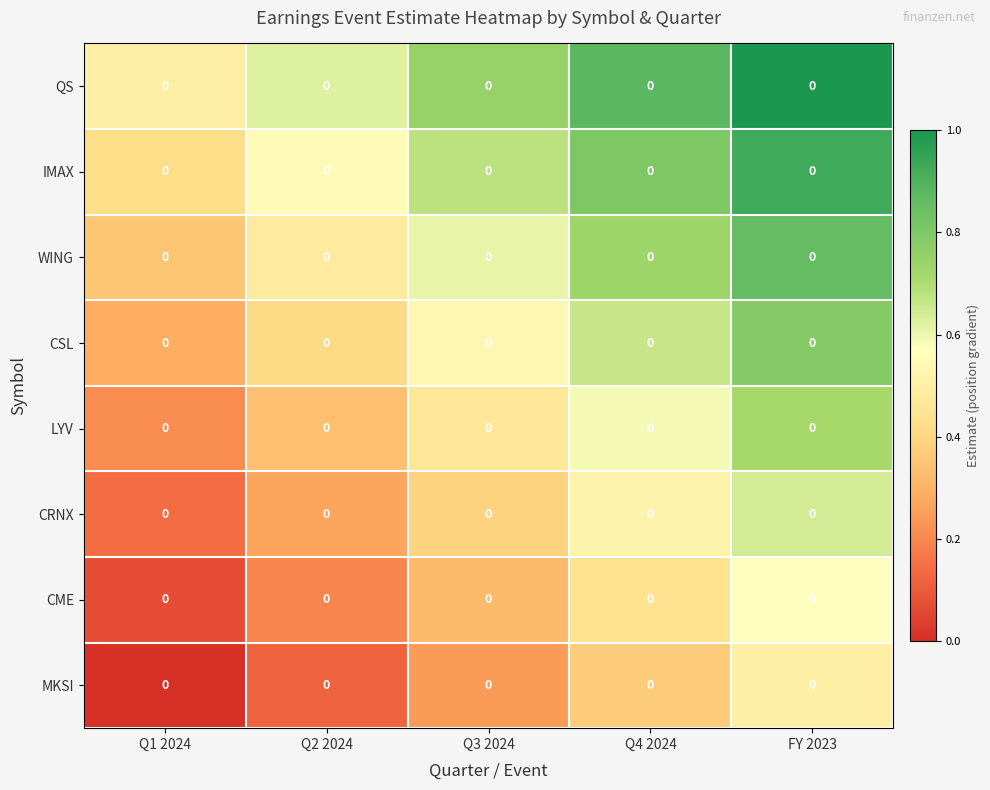

Which category has the lowest value across all series?

Q1 2024